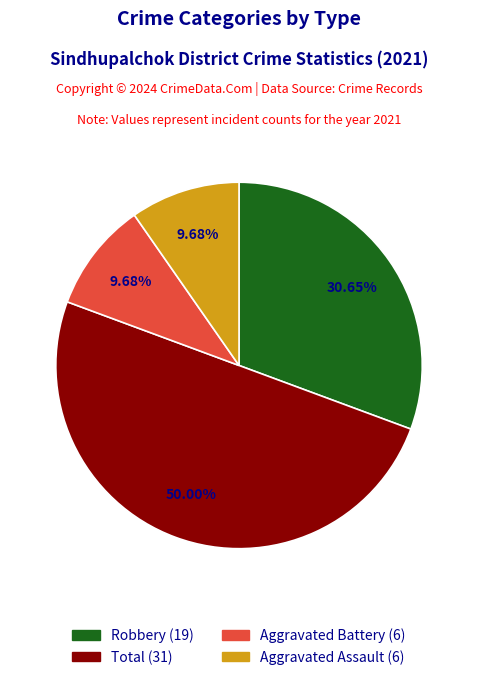

What is the largest slice in the pie chart?

Total